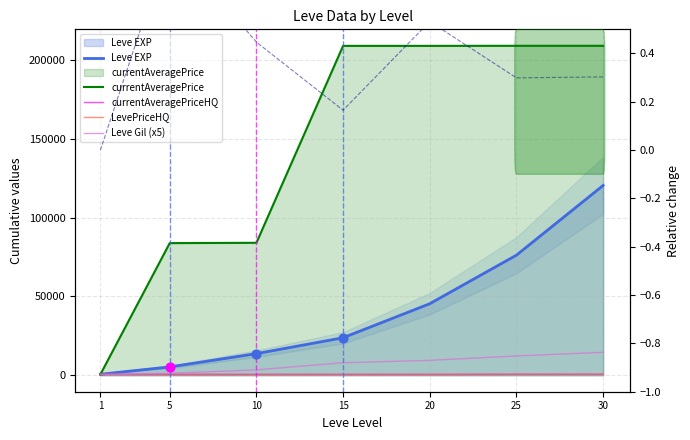

Is the value of currentAveragePrice at 5 greater than the value of currentAveragePriceHQ at 30?

Yes